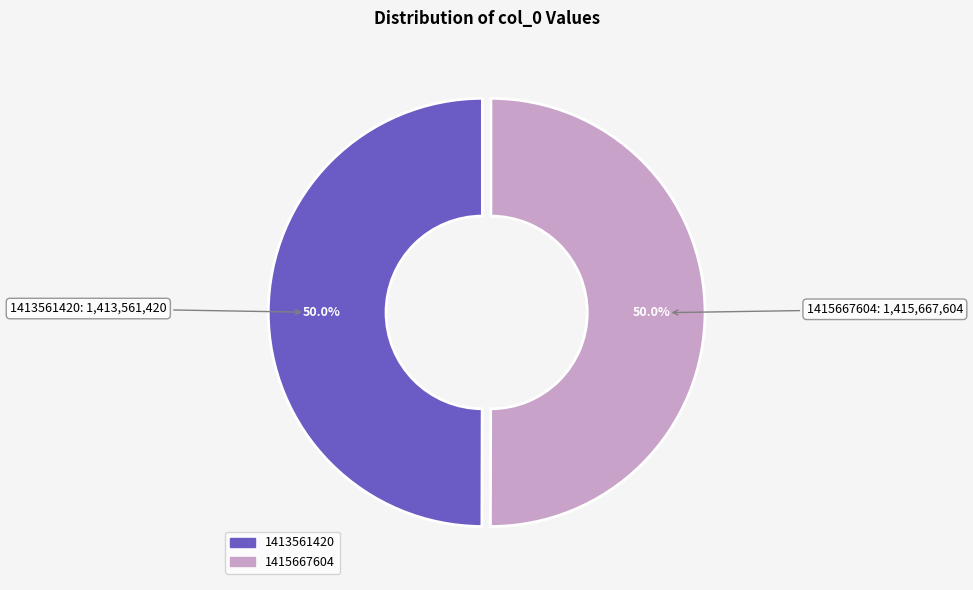

What portion of the pie excludes 1413561420?

50.0%